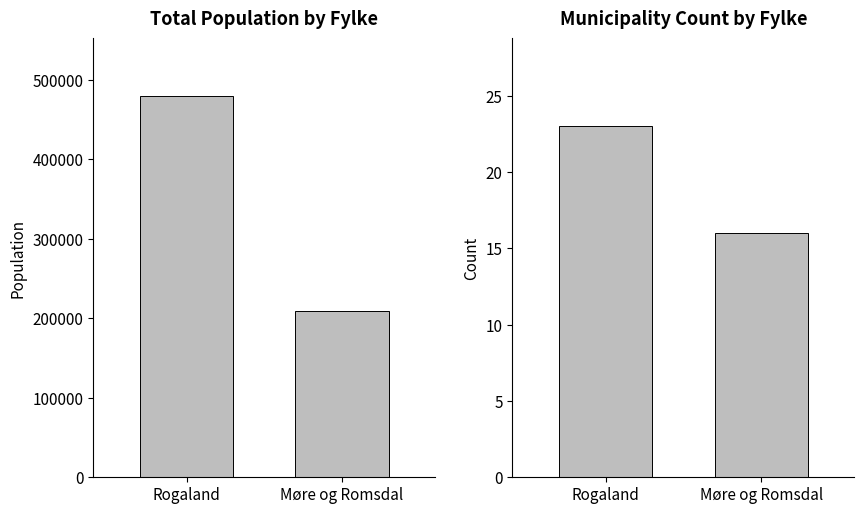

Count the number of data series in this chart.

2